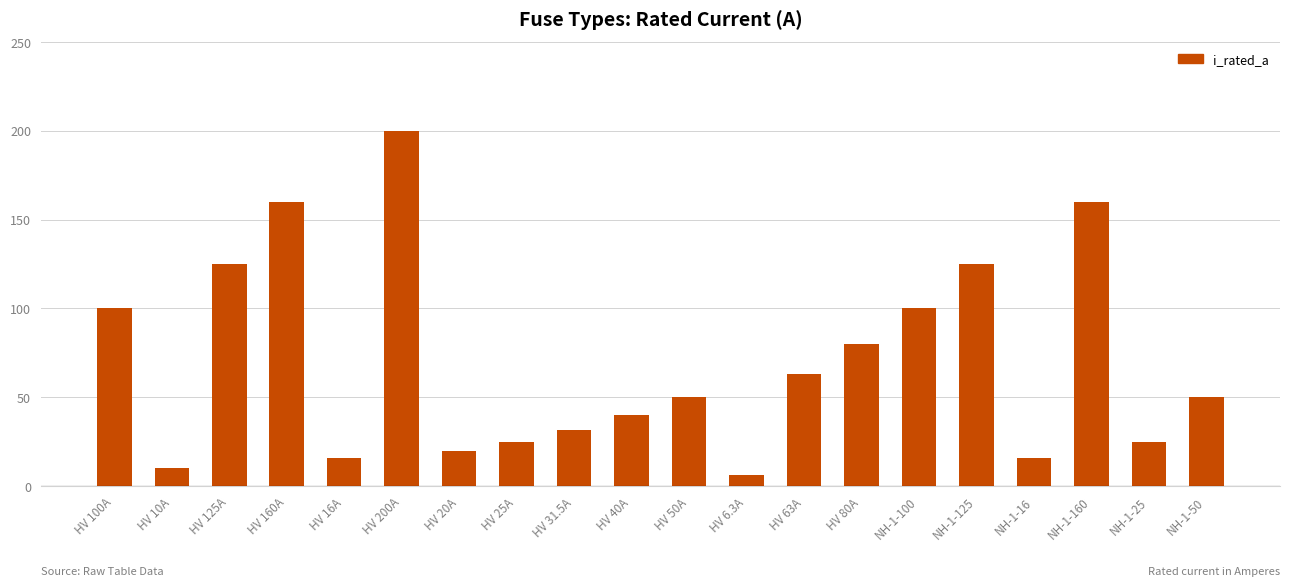

Is it true that the value at HV 100A is 100.0?

True